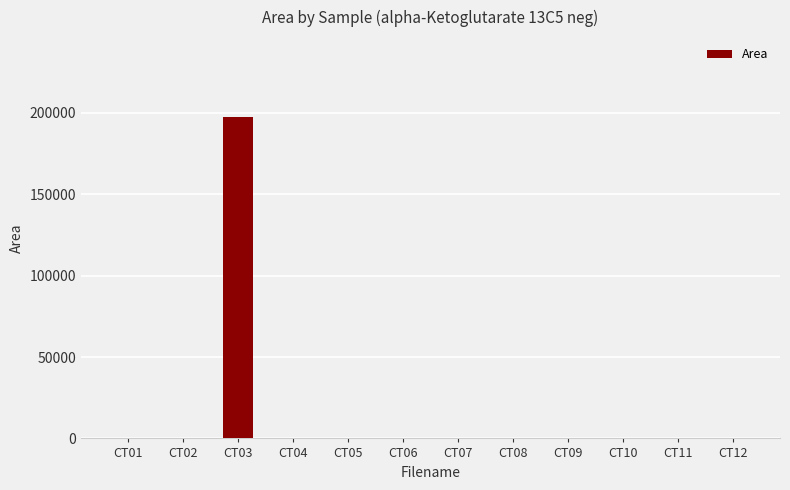

At which category does the chart reach its peak across all series?

CT03